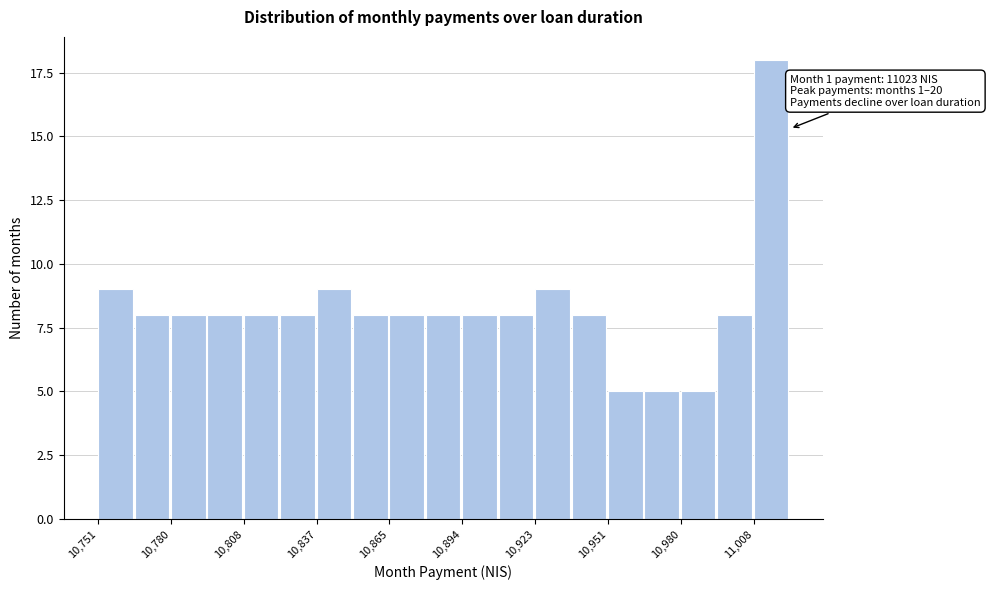

Around what value on the x-axis is the tallest bar? Give the approximate position of its centre, as read against the axis.

11015